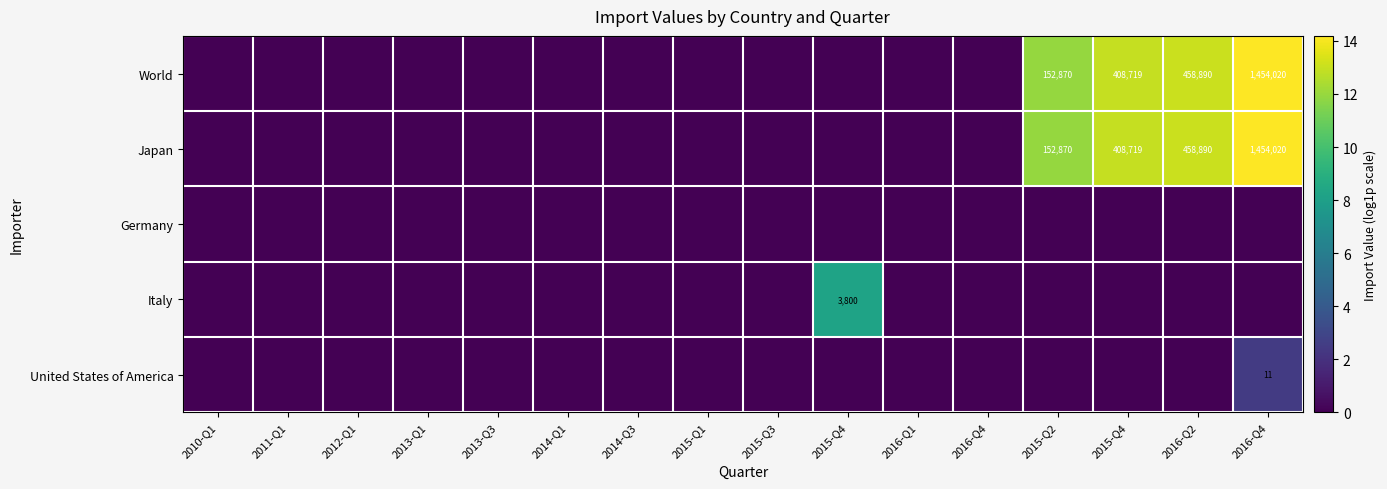

What is the total value across all series at 2015-Q4?

8.2